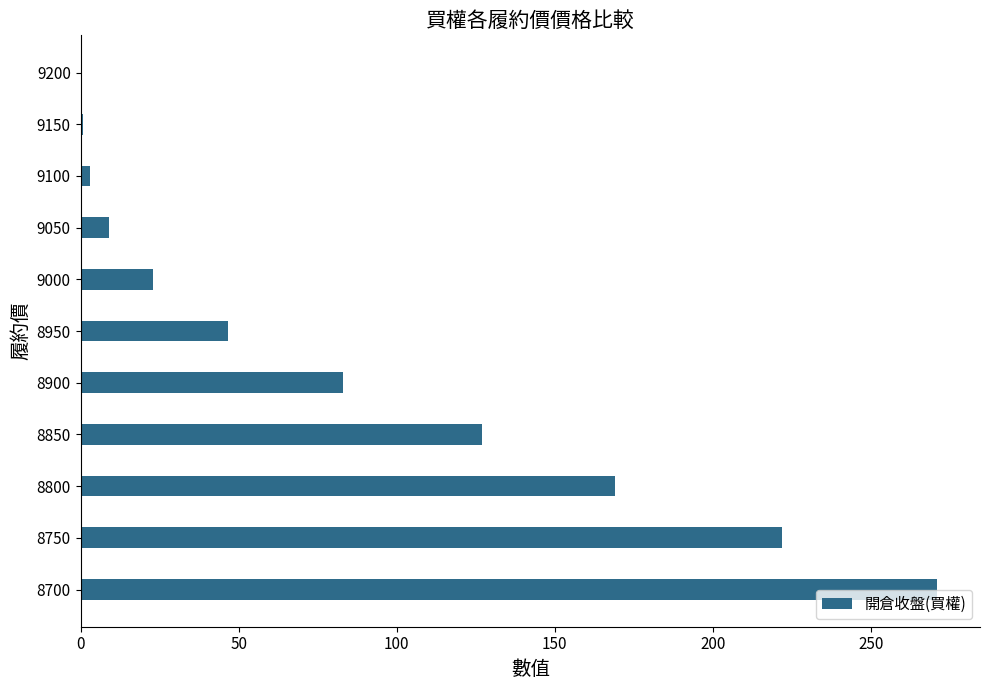

Read the value at 8900.

83.0